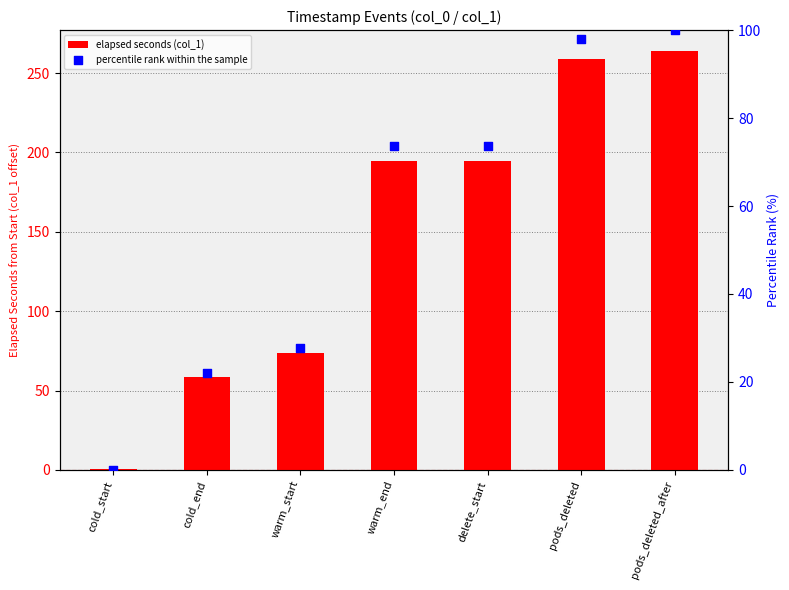

Which series contains the lowest Y value?

percentile rank within the sample